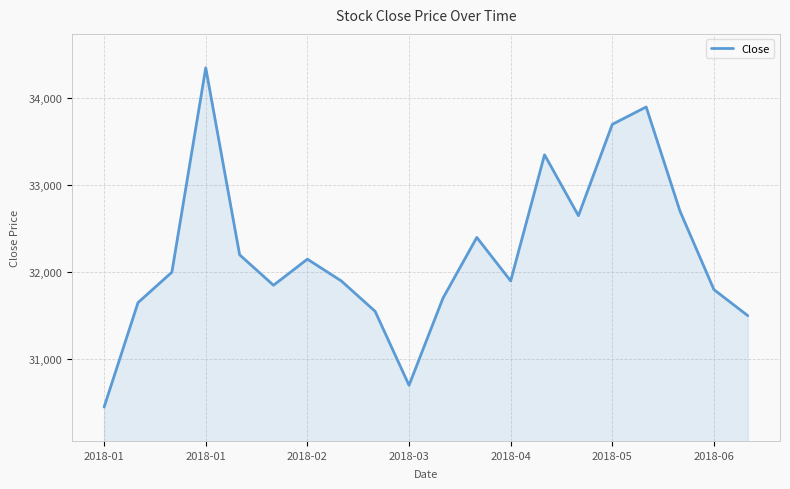

What is the minimum value shown in the chart?

30450